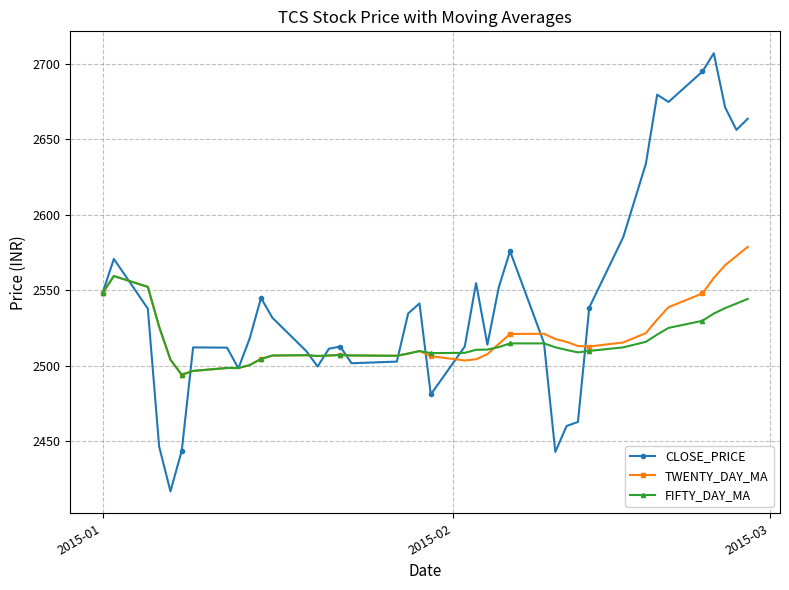

What is the value of the CLOSE_PRICE point at the 40th from the left?

2663.8